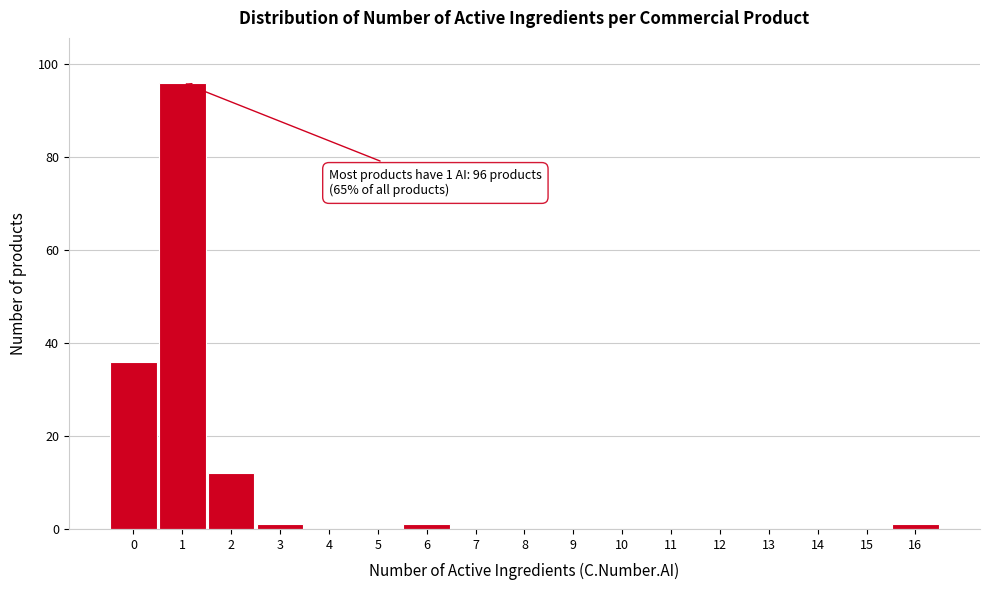

Reading left to right, what are all the values shown in this chart?

0=36	1=96	2=12	3=1	4=0	5=0	6=1	7=0	8=0	9=0	10=0	11=0	12=0	13=0	14=0	15=0	16=1